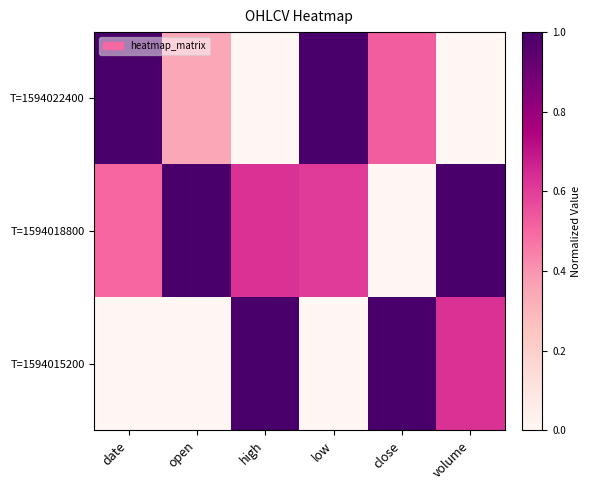

Reading right to left, extract all data points from this chart.

T=1594022400: volume=0.0	close=0.5	low=1.0	high=0.0	open=0.3	date=1.0
T=1594018800: volume=1.0	close=0.0	low=0.6	high=0.6	open=1.0	date=0.5
T=1594015200: volume=0.6	close=1.0	low=0.0	high=1.0	open=0.0	date=0.0